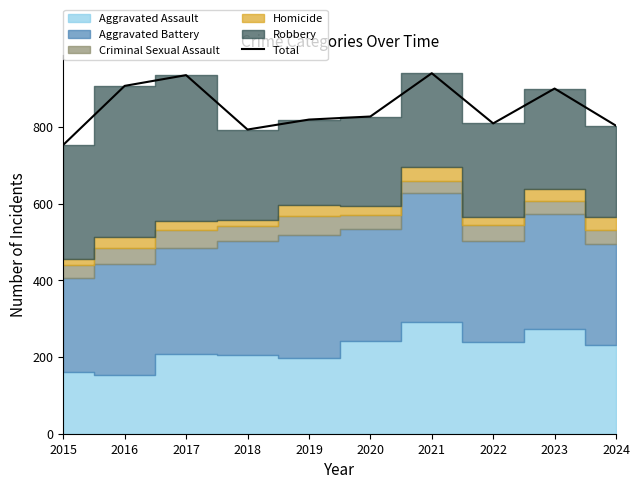

At which category does the data reach its first local peak?

2017